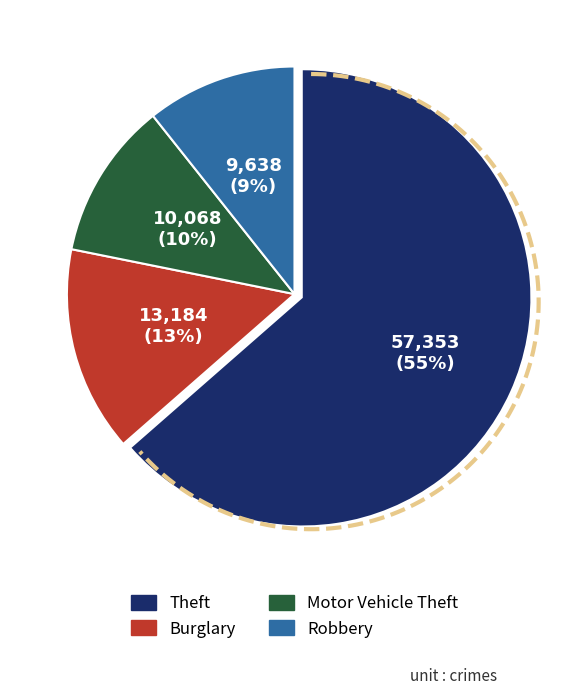

Which slice is the largest?

Theft